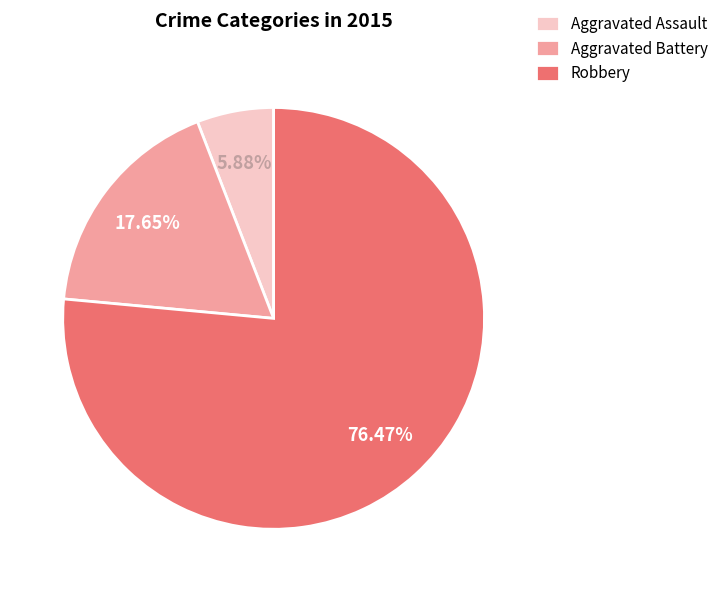

What is the ratio of the value at Aggravated Battery to the value at Aggravated Assault?

3.0